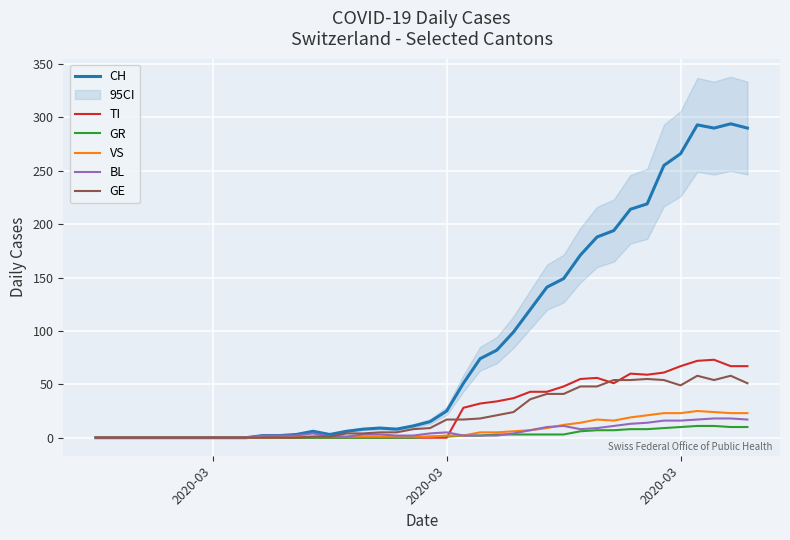

How many lines are shown in the chart?

6